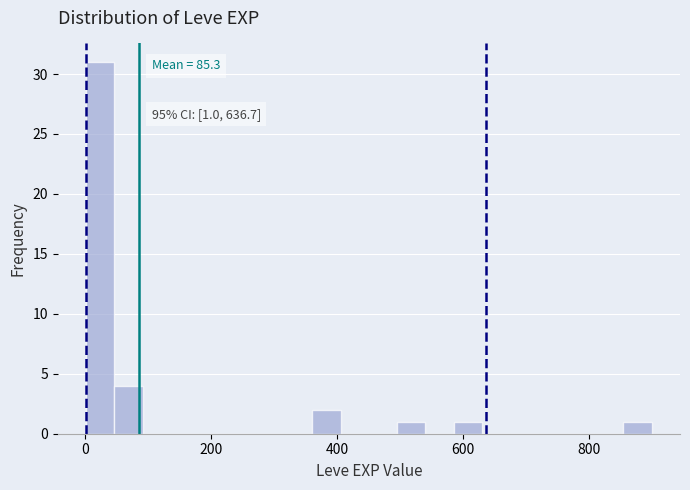

Around what value on the x-axis is the tallest bar? Give the approximate position of its centre, as read against the axis.

20